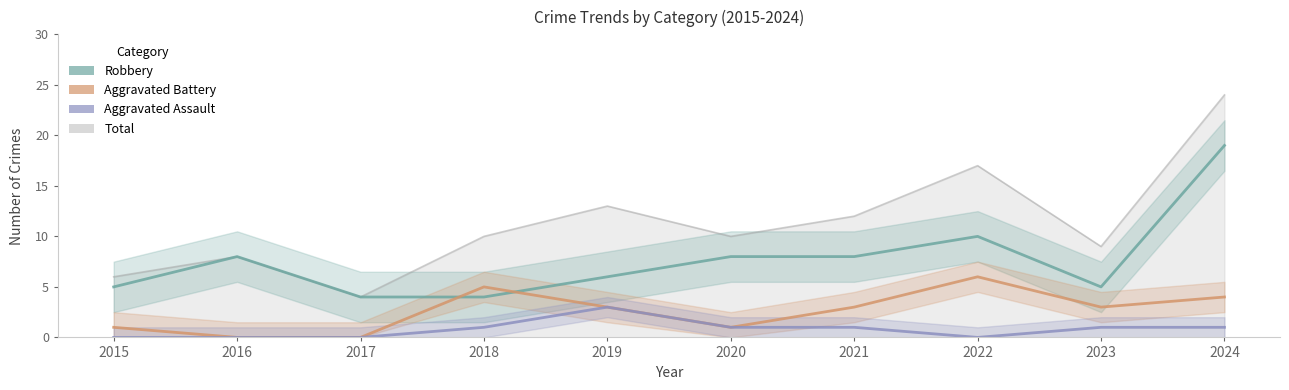

What is the highest value of the Total series?

24